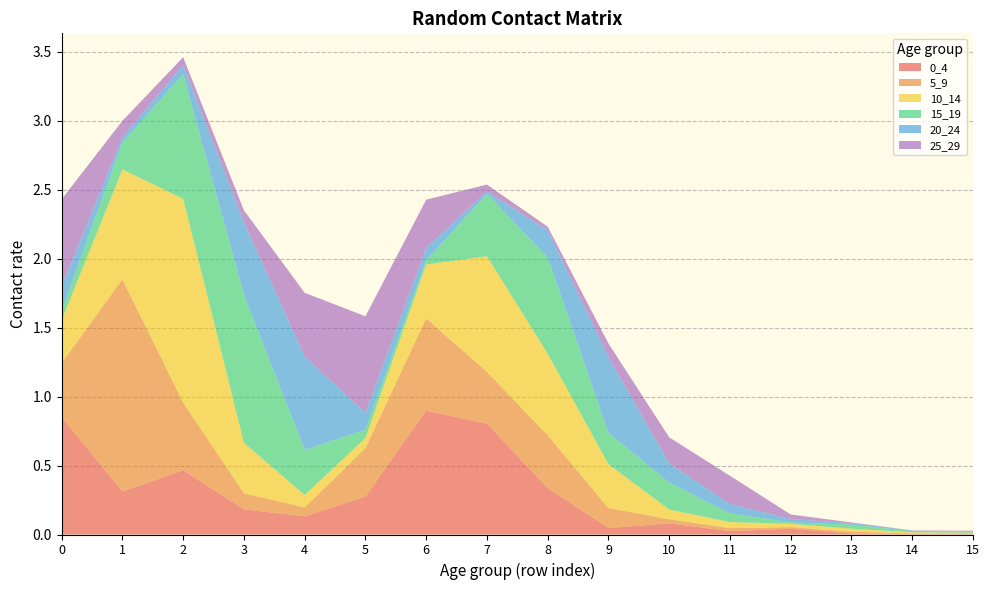

Reading right to left, what are all the values shown in this chart?

0_4: 0.0	0.0	0.0	0.0	0.0	0.1	0.0	0.3	0.8	0.9	0.3	0.1	0.2	0.5	0.3	0.9
5_9: 0.0	0.0	0.0	0.0	0.0	0.0	0.1	0.4	0.4	0.7	0.4	0.1	0.1	0.5	1.5	0.4
10_14: 0.0	0.0	0.0	0.0	0.0	0.1	0.3	0.6	0.8	0.4	0.1	0.1	0.4	1.5	0.8	0.3
15_19: 0.0	0.0	0.0	0.0	0.1	0.2	0.2	0.7	0.5	0.0	0.1	0.3	1.1	0.9	0.2	0.1
20_24: 0.0	0.0	0.0	0.0	0.1	0.1	0.6	0.2	0.0	0.1	0.1	0.7	0.5	0.1	0.0	0.2
25_29: 0.0	0.0	0.0	0.0	0.2	0.2	0.1	0.0	0.1	0.3	0.7	0.5	0.1	0.1	0.1	0.6